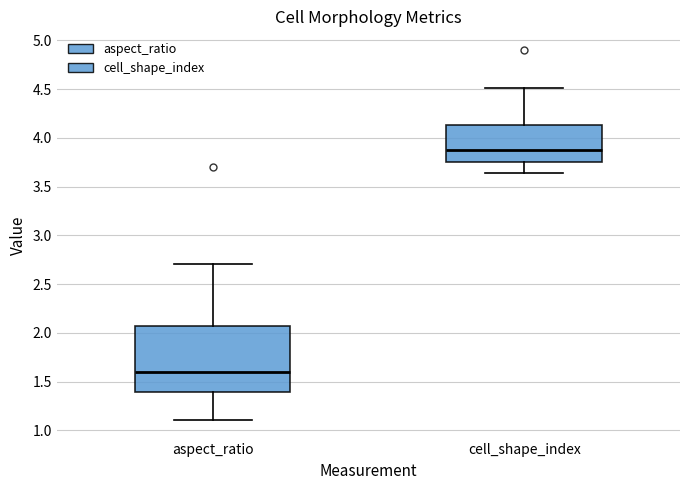

Which box's median line is the lowest?

aspect_ratio